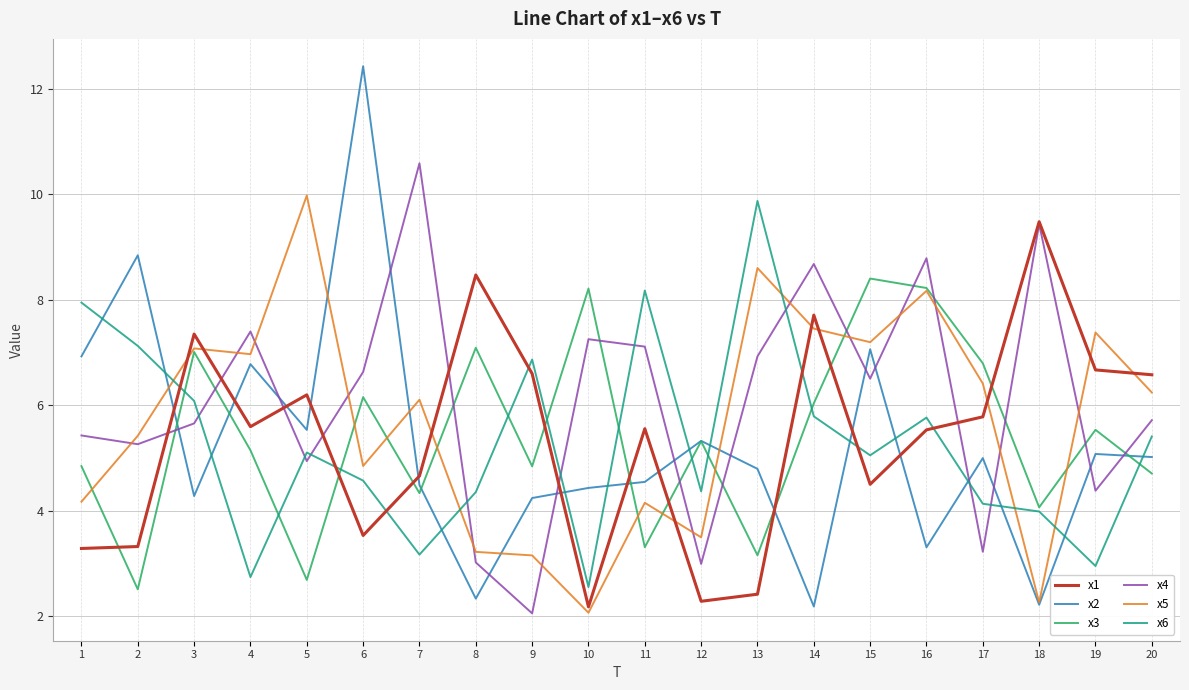

What is the lowest value of the x5 series?

2.1